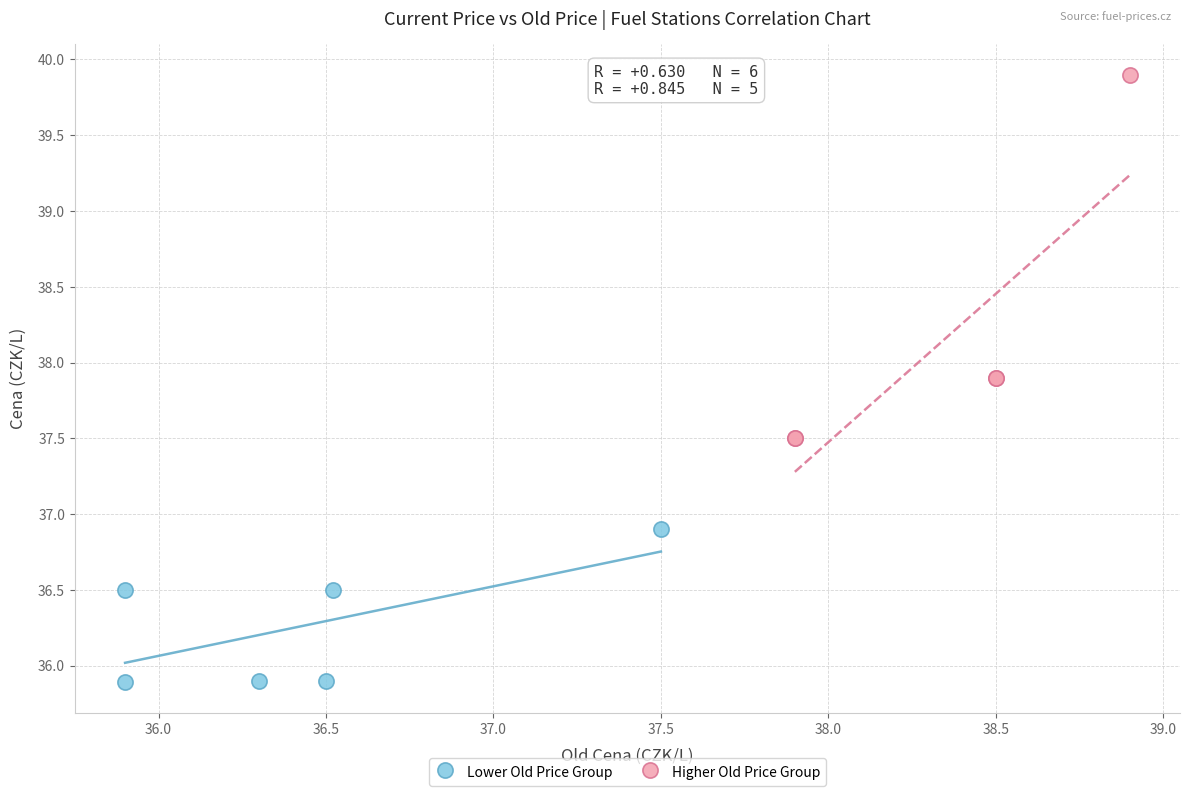

Which series contains the highest Y value?

Higher Old Price Group